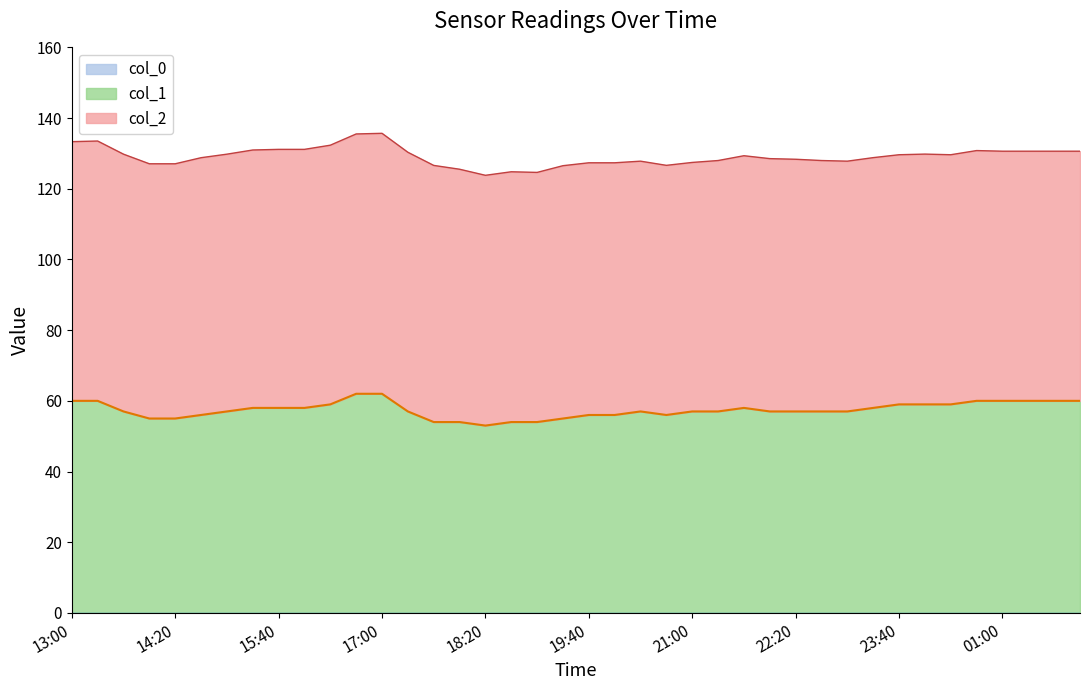

At 20:20, list the series in order from smallest to largest.

col_0, col_1, col_2